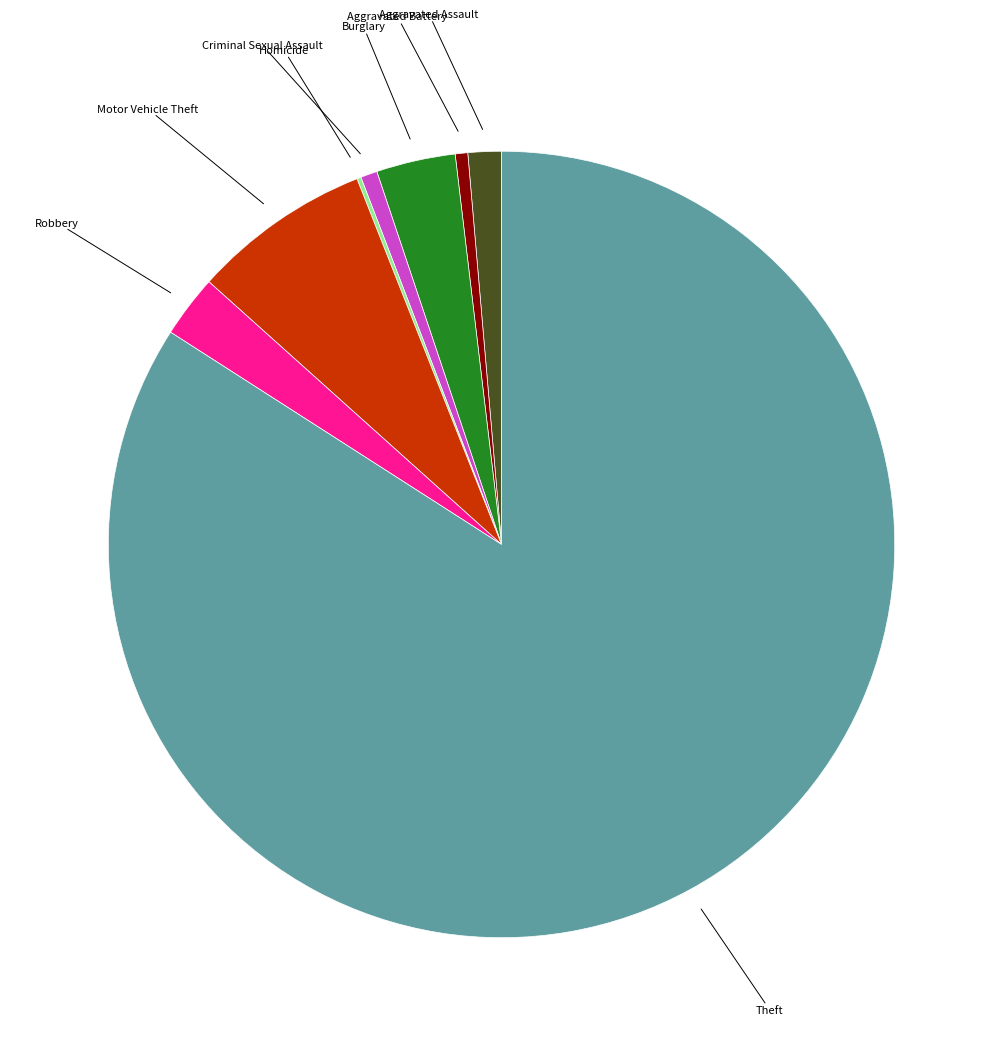

Is there any slice that represents more than half of the pie?

Yes